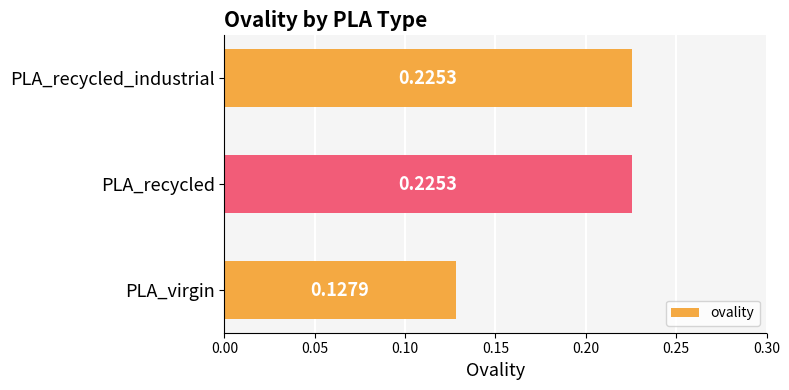

Which has a higher value, PLA_recycled_industrial or PLA_virgin?

PLA_recycled_industrial